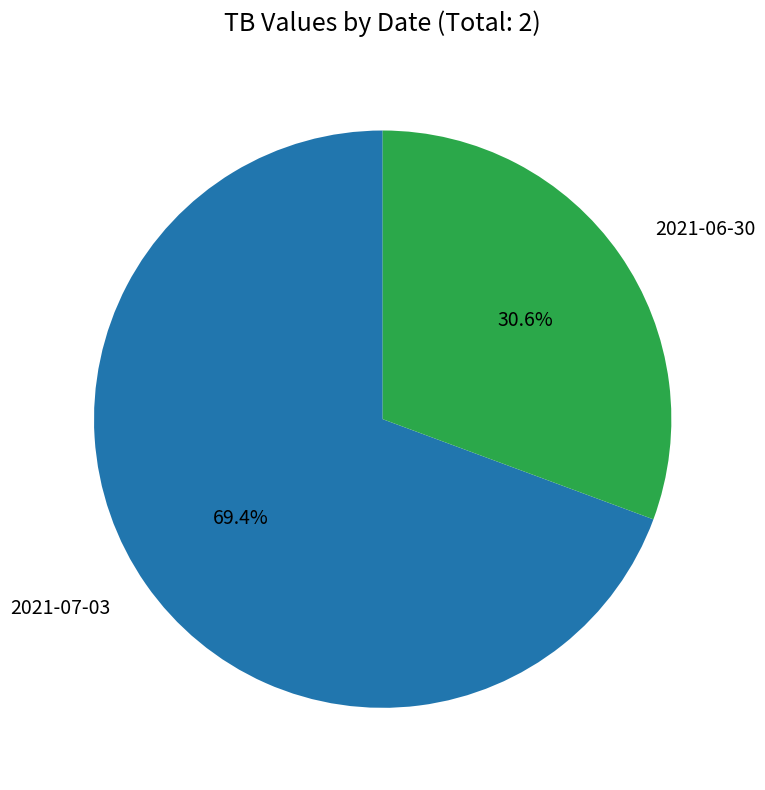

To the nearest percent, what is the difference between the largest and smallest slice percentages?

39%